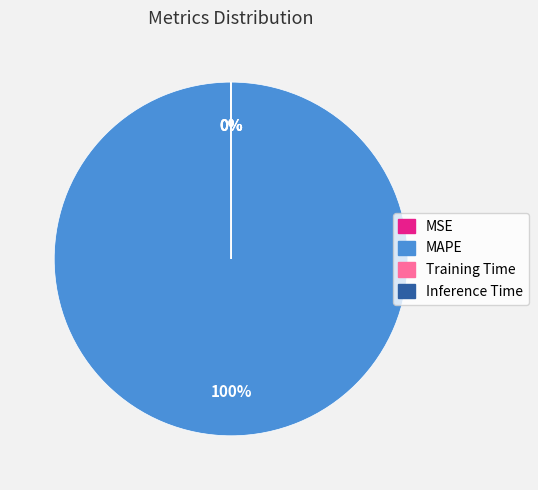

Is it true that MAPE is 89% of the pie?

False